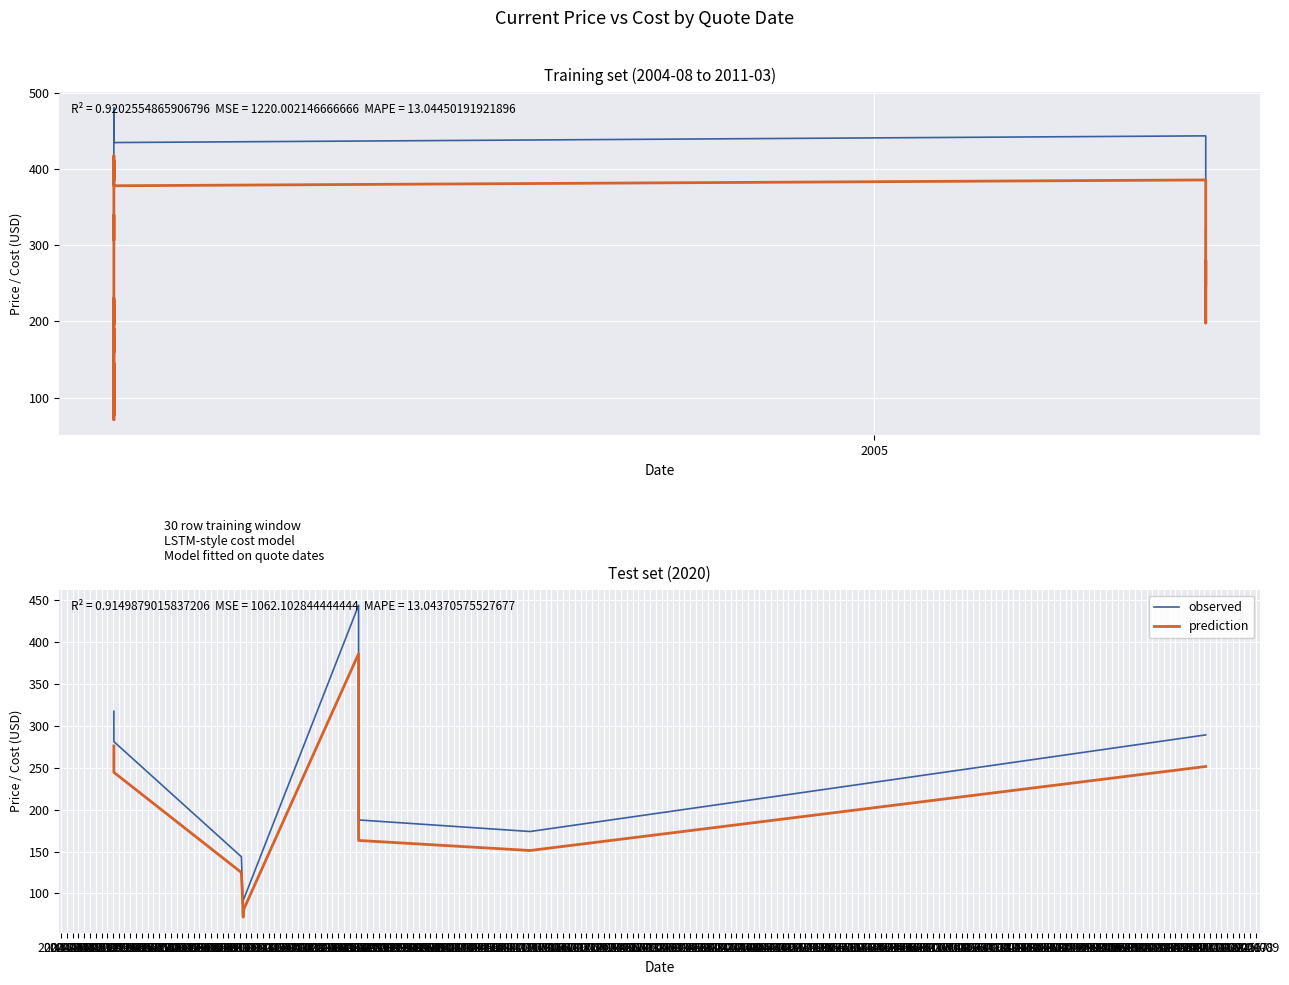

Which series has the widest spread of values?

observed